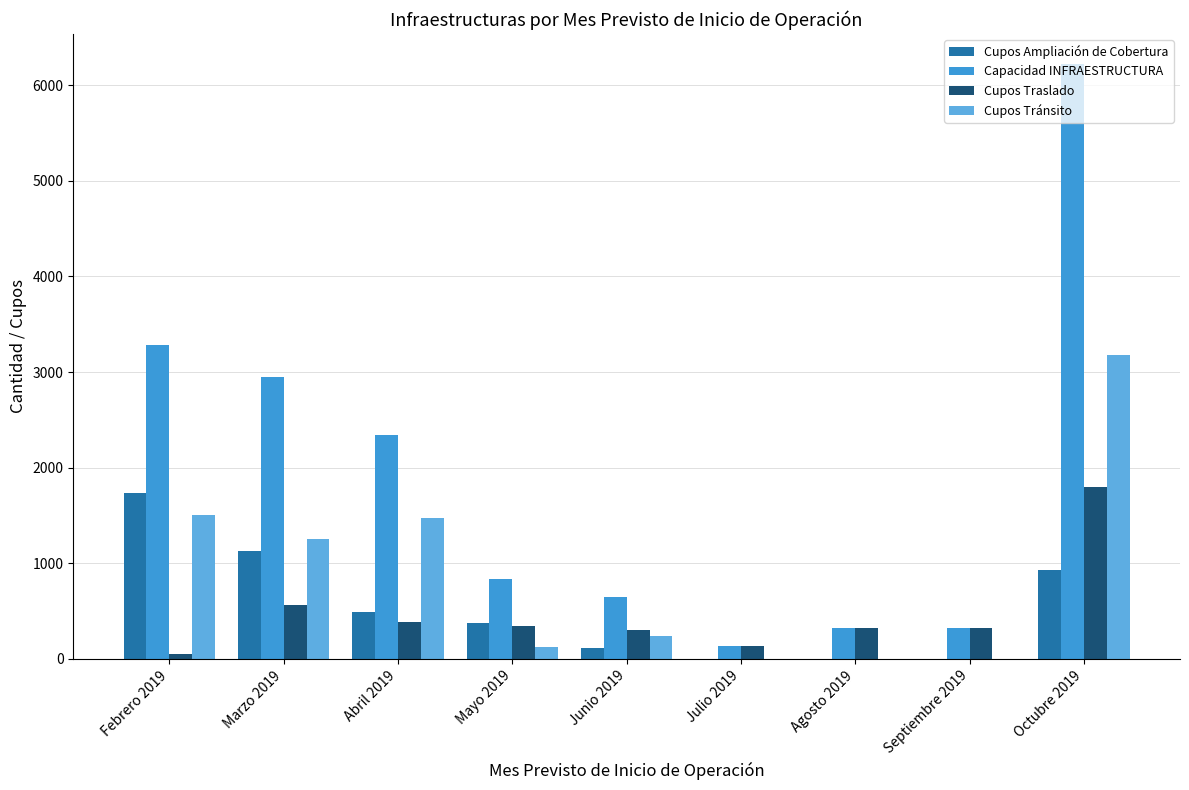

What is the total value across all series at Septiembre 2019?

640